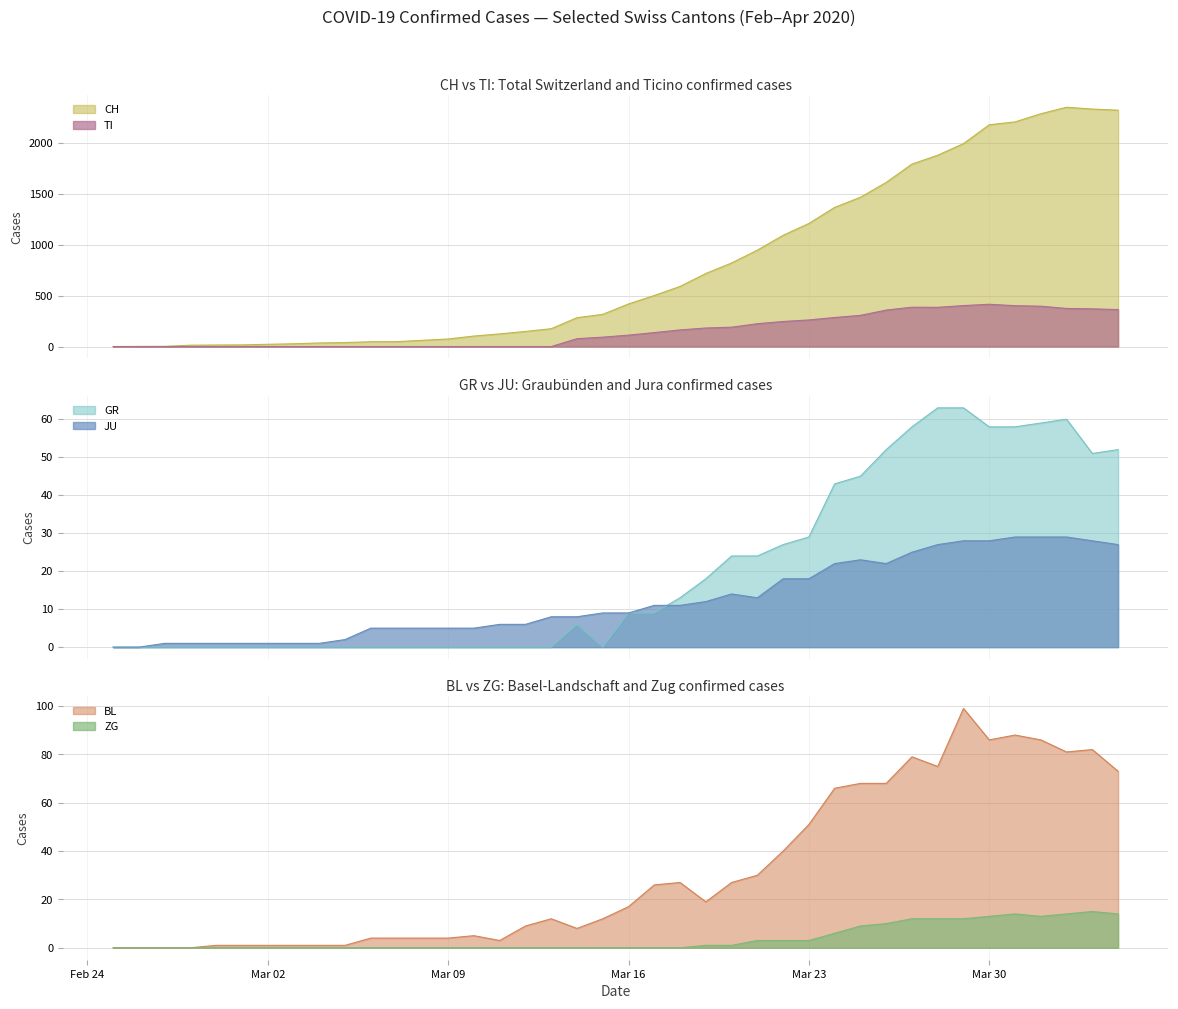

Where is BL nearest to the value 49?

Mar 23